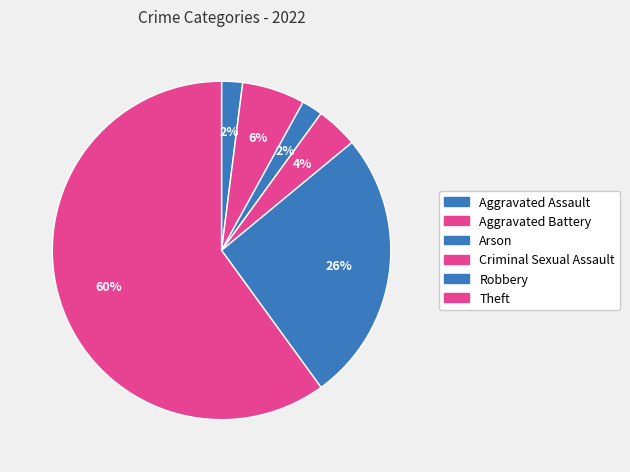

What is the change in value from Aggravated Battery to Criminal Sexual Assault?

-1